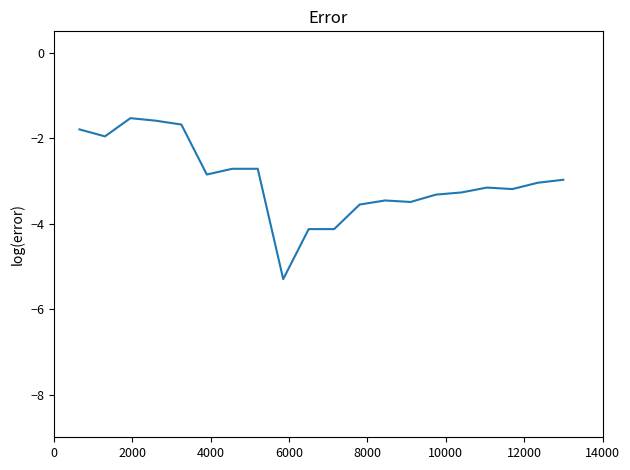

What is the difference between the maximum and minimum values?

3.8